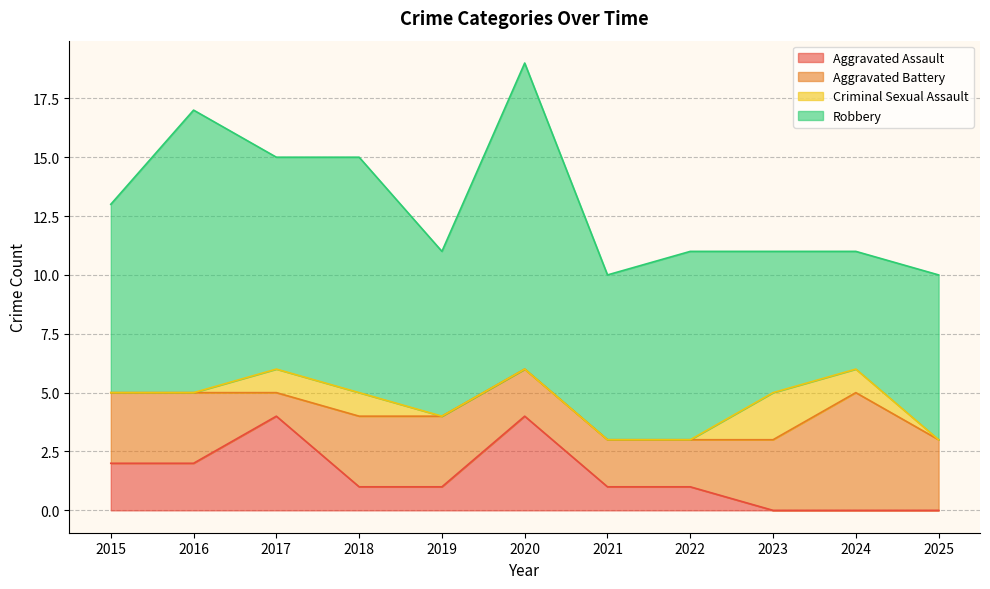

Which series has the widest spread of values?

Robbery